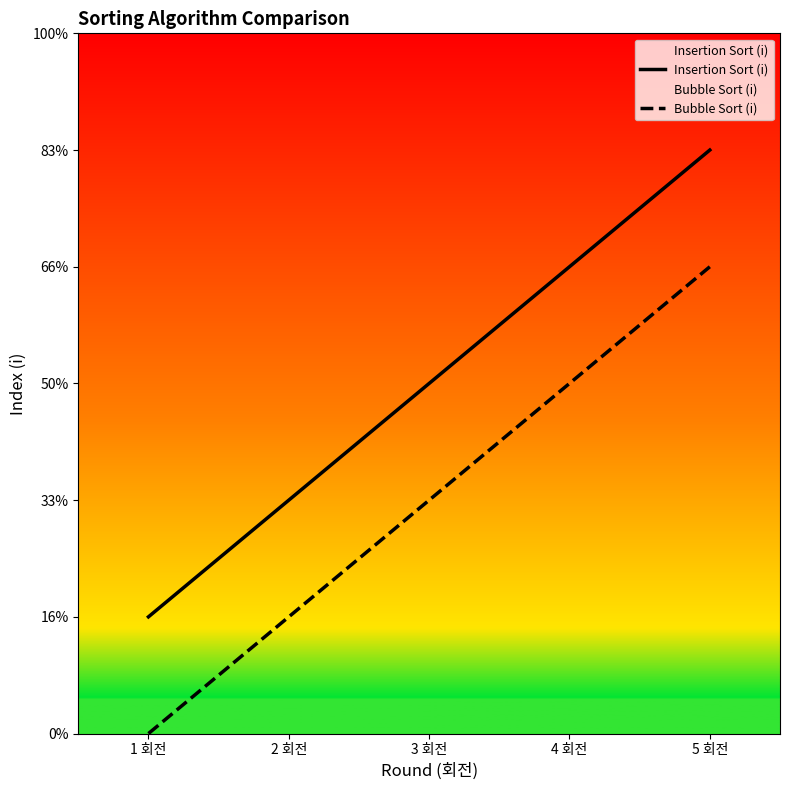

True or false: Insertion Sort (i) and Bubble Sort (i) intersect in this chart.

False